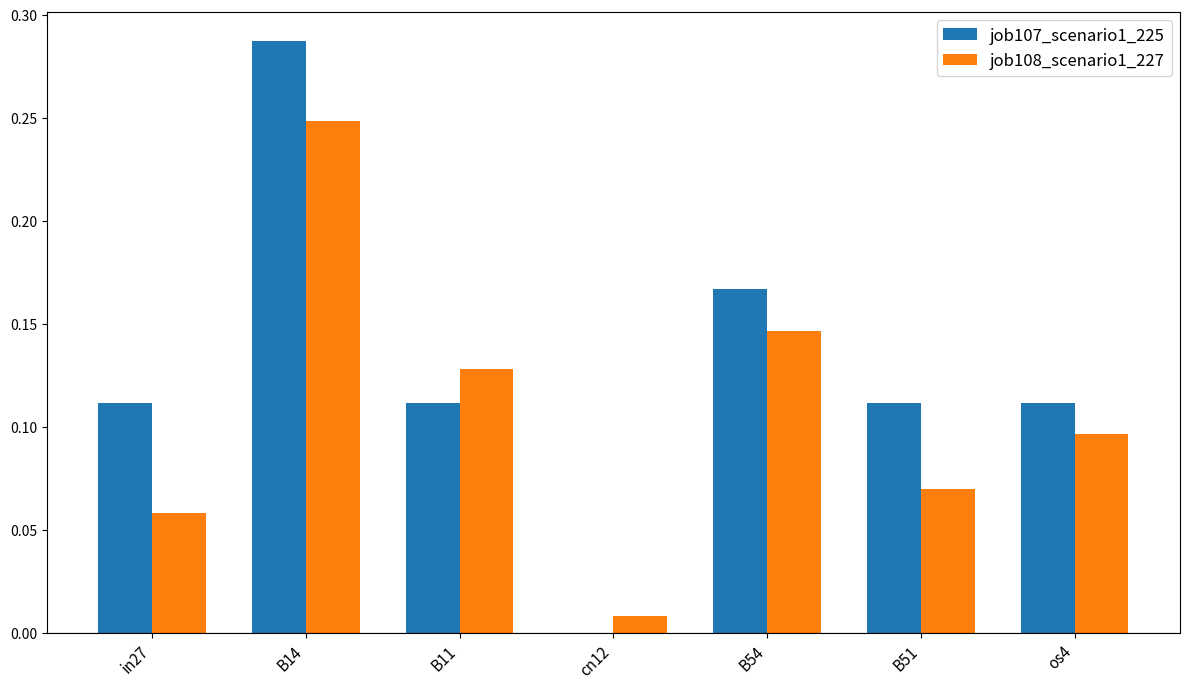

How many job107_scenario1_225 values are between 0 and 1?

7